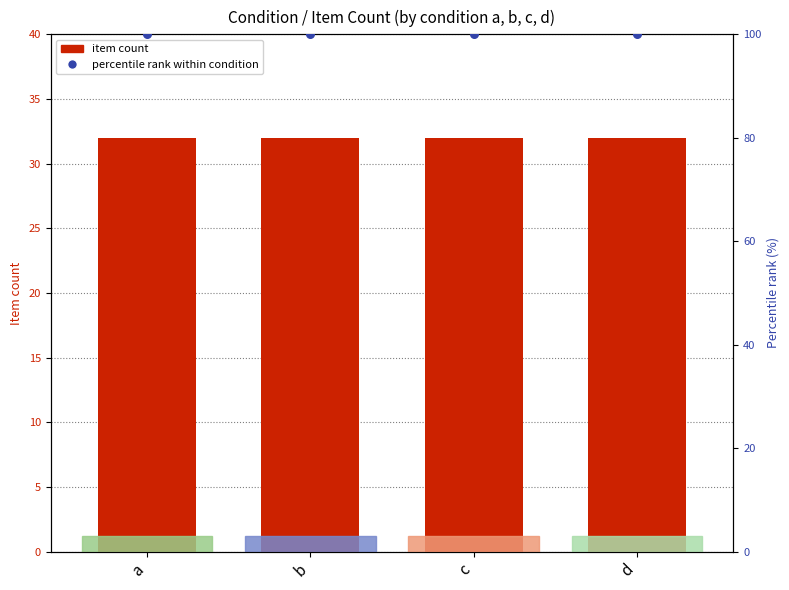

Which series contains the lowest Y value?

item count